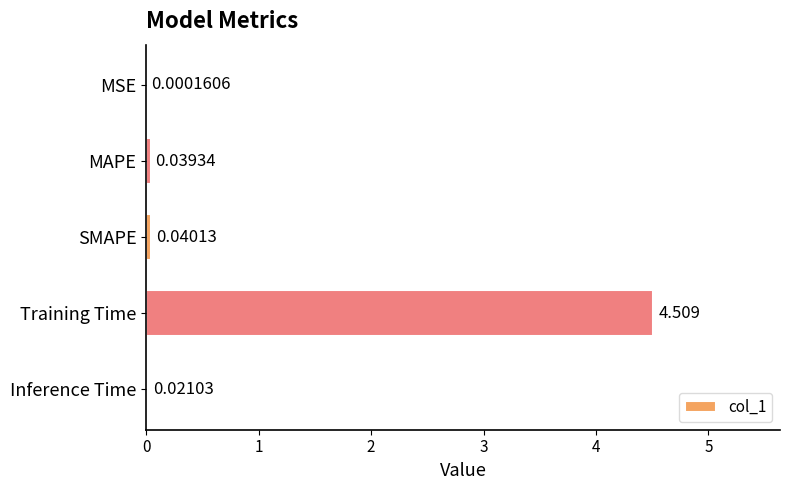

Which has a higher value, SMAPE or MSE?

SMAPE